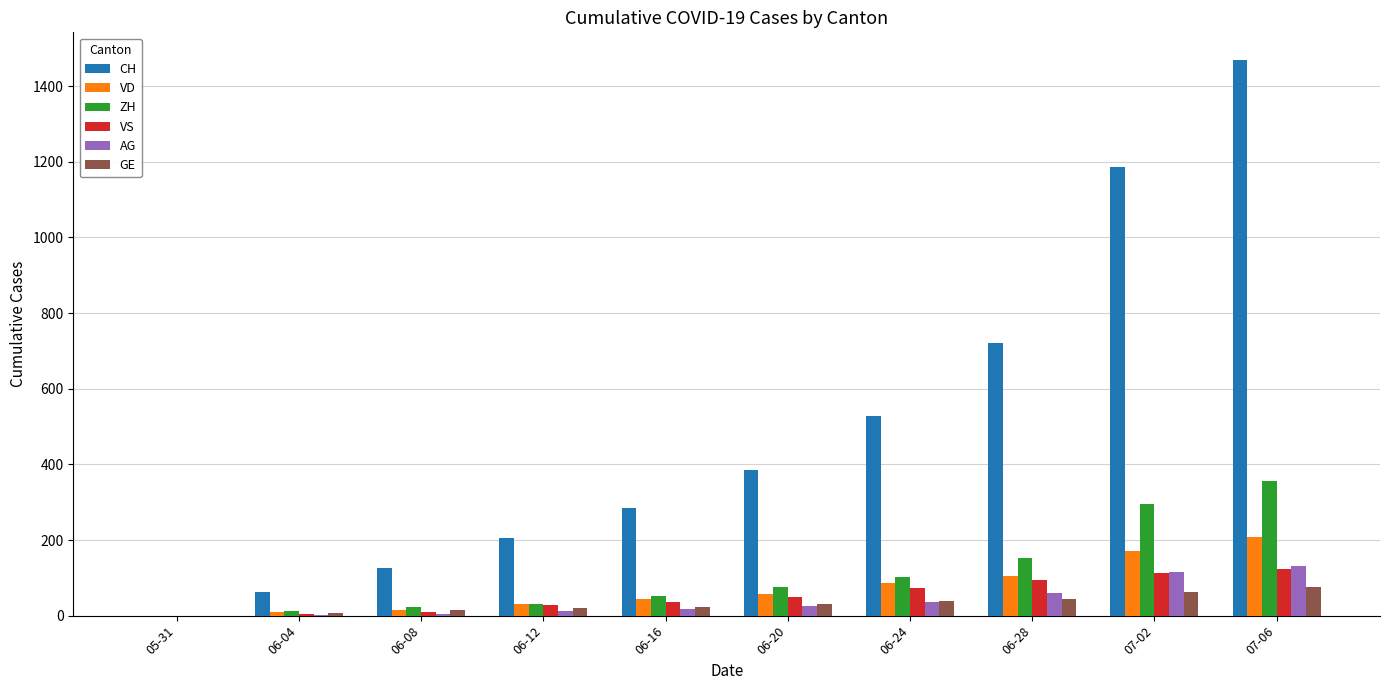

Which series has the largest total across all categories?

CH